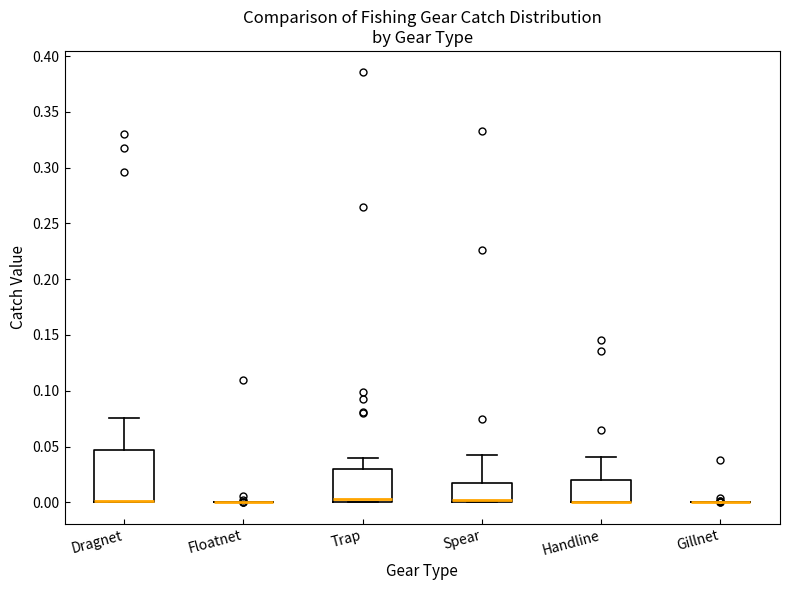

Reading left to right, transcribe this box plot: for each box, give where its median line is, the range the box spans, and where its two whiskers end, as read against the y-axis. The values are not printed on the chart, so give them approximately, as read against the axis.

Dragnet: median 0.000 (drawn on the box's lower edge), box 0.000 to 0.045, whiskers 0.000 to 0.075
Floatnet: box collapsed to a line at 0.000, whiskers 0.000 to 0.000
Trap: median 0.005, box 0.000 to 0.030, whiskers 0.000 to 0.040
Spear: median 0.000 (just above the box's lower edge), box 0.000 to 0.015, whiskers 0.000 to 0.045
Handline: median 0.000 (drawn on the box's lower edge), box 0.000 to 0.020, whiskers 0.000 to 0.040
Gillnet: box collapsed to a line at 0.000, whiskers 0.000 to 0.000